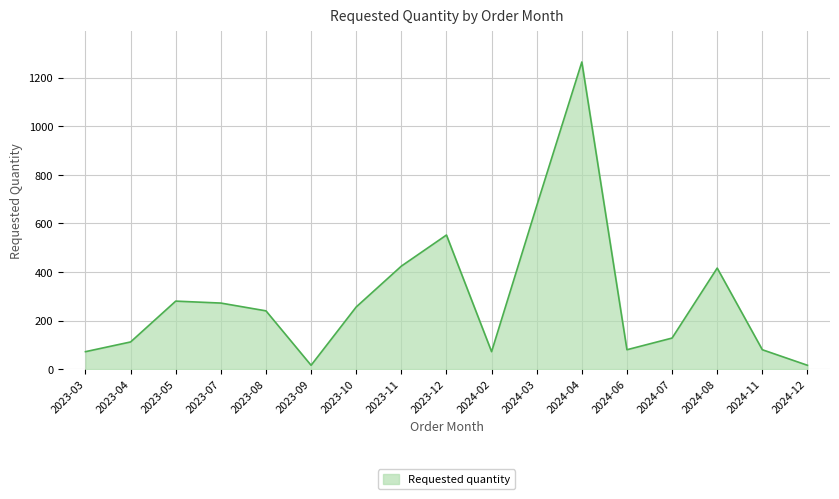

What is the sum of the values at 2024-08 and 2023-08?

656